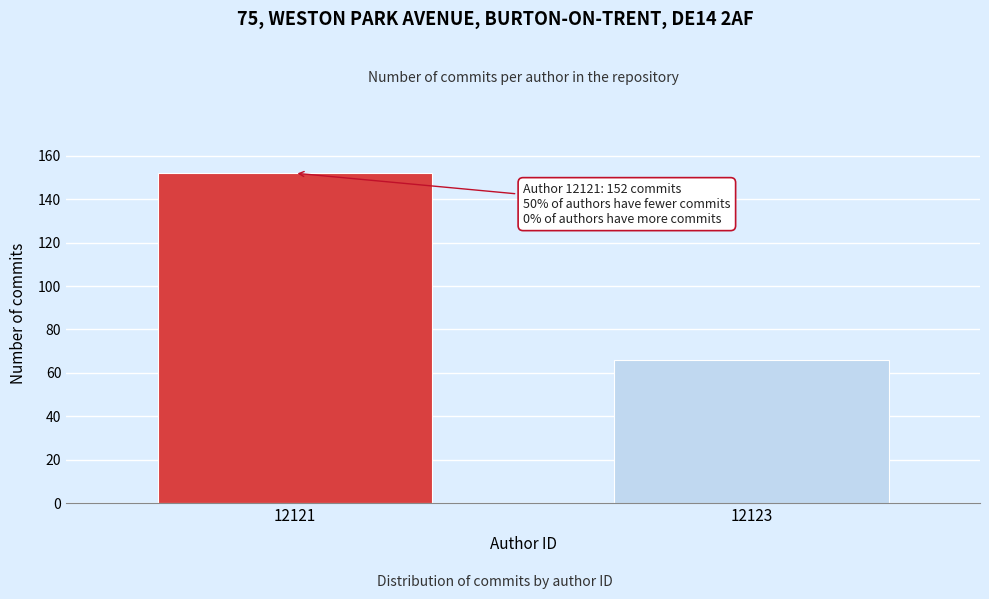

Reading left to right, list all the values displayed in this chart.

152	66